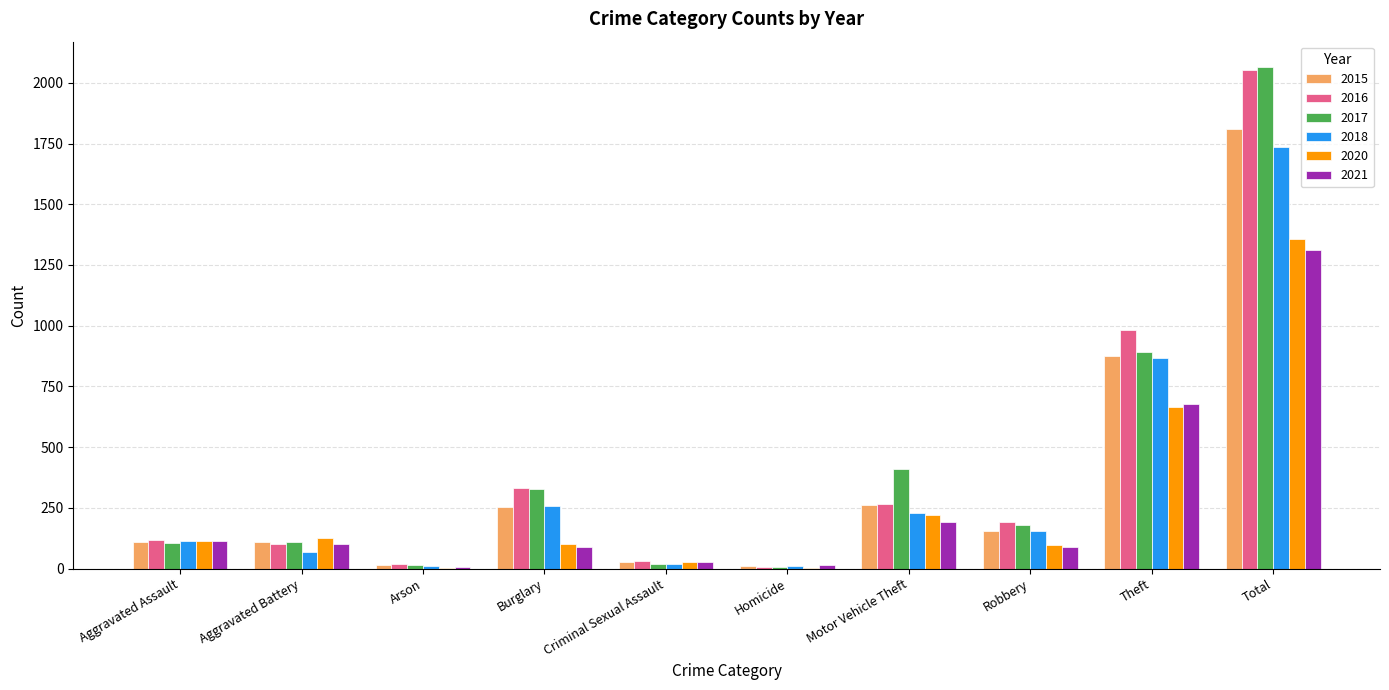

The value of 2020 at Total is 1356. True or false?

True